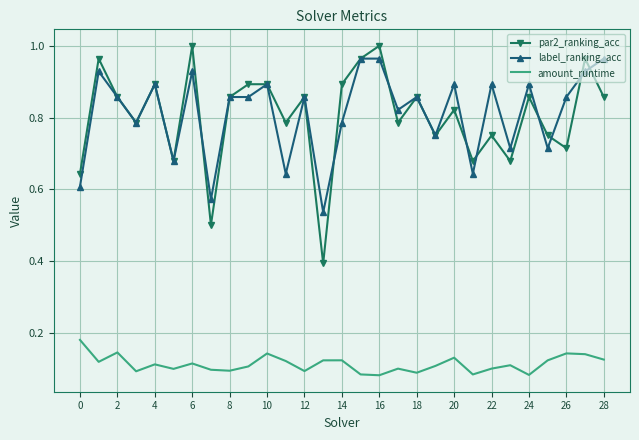

Which series has the largest range (max minus min)?

par2_ranking_acc